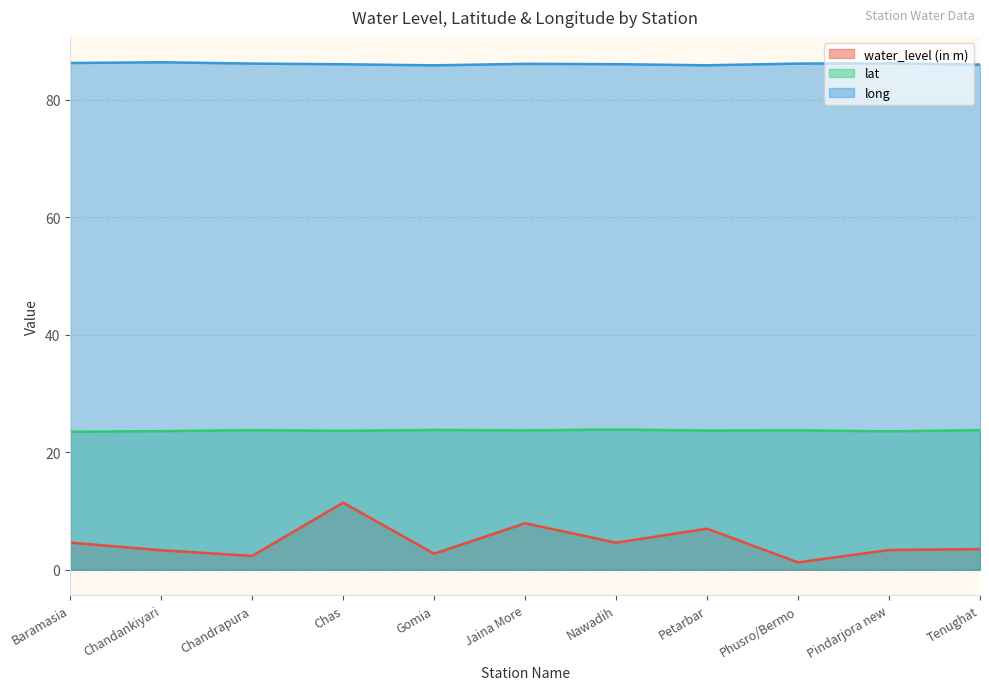

True or false: water_level (in m) and lat intersect in this chart.

False